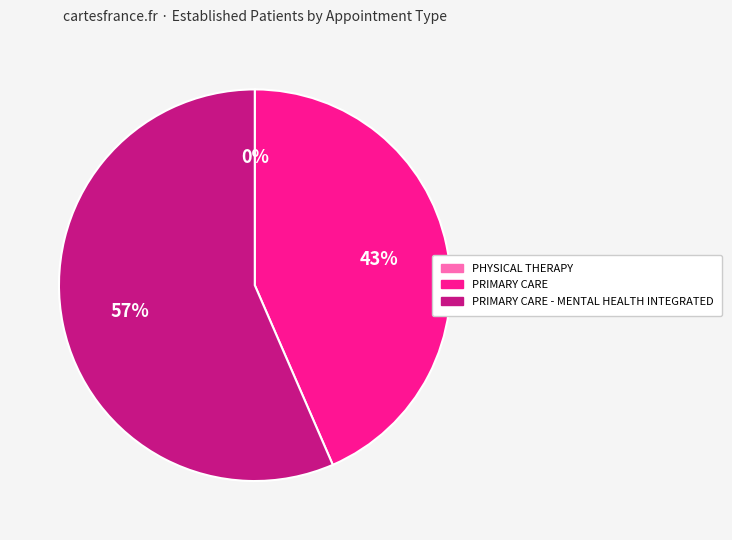

What percentage is the PRIMARY CARE slice, to the nearest percent?

43%